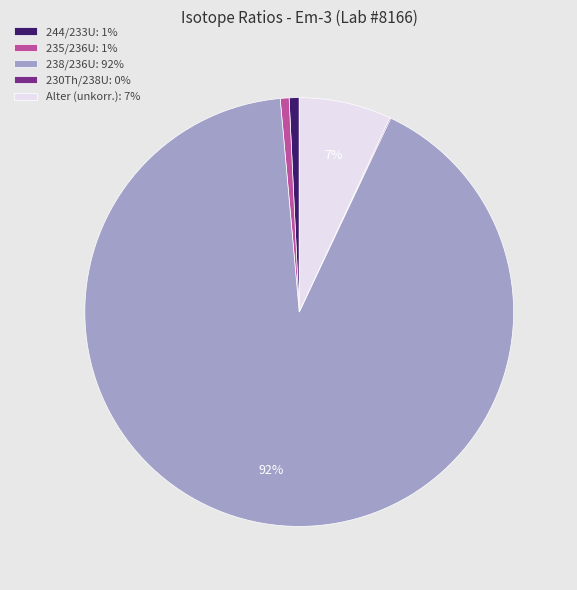

Which slice is the largest?

238/236U